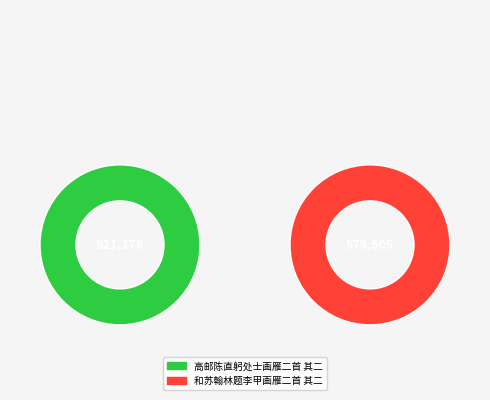

Which slice is the largest?

和苏翰林题李甲画雁二首 其二